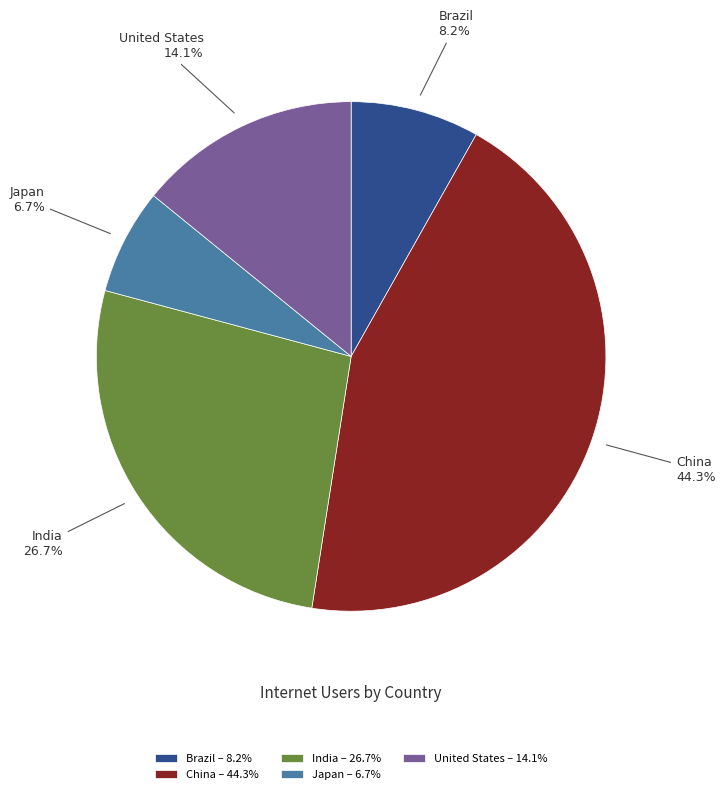

Does China represent more than half of the total?

No